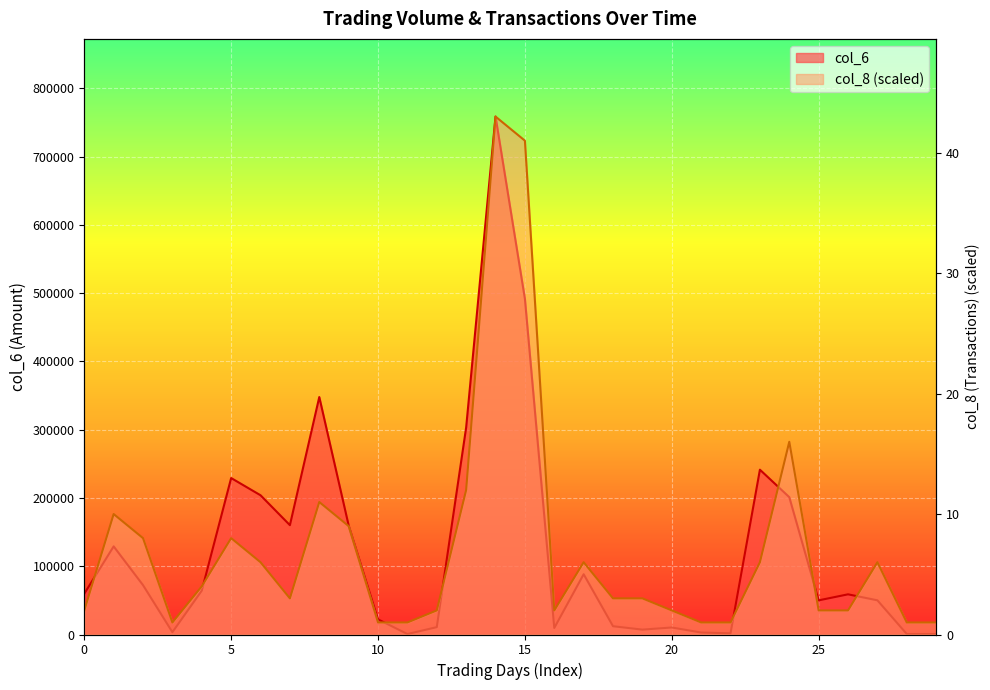

List the series in order of their peak value, lowest first.

col_6, col_8